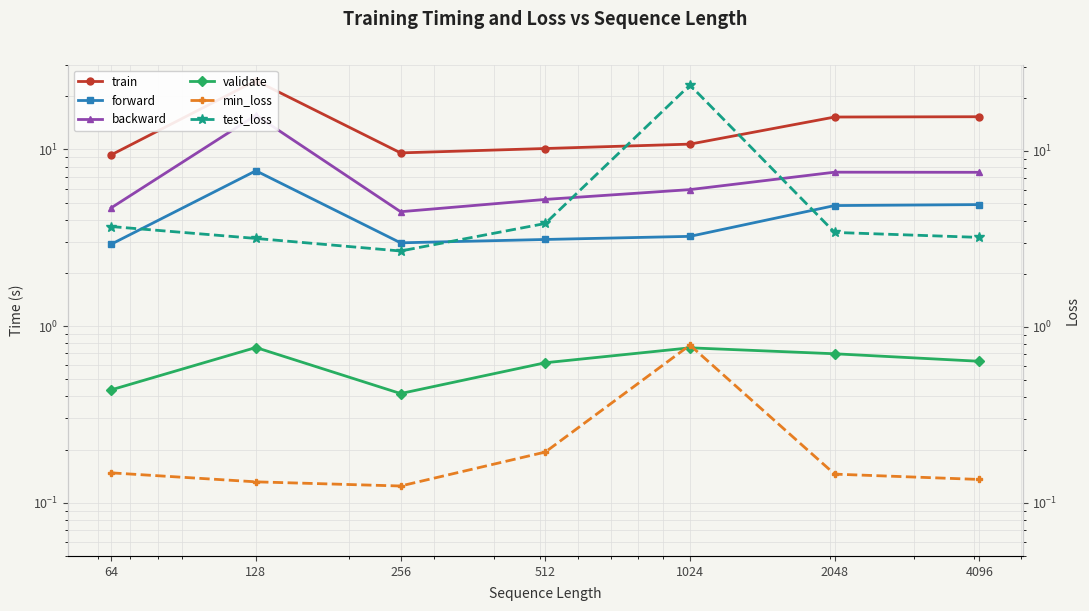

At which label does validate reach its peak?

128